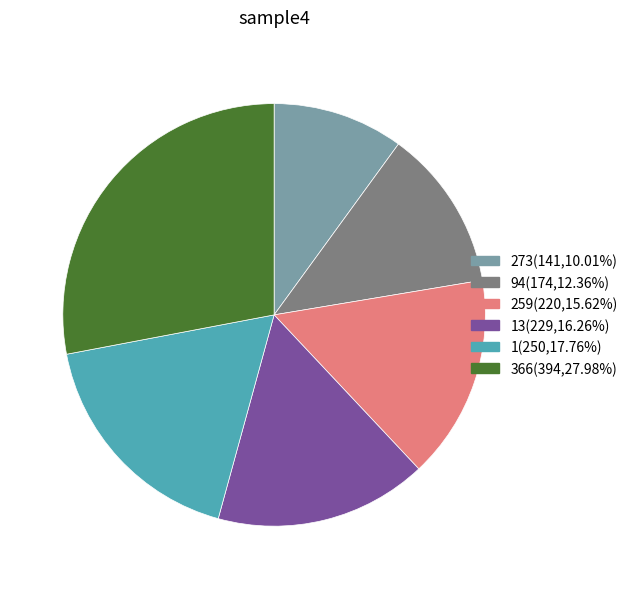

Approximately how many times larger is the value at 94(174,12.36%) compared to 273(141,10.01%)?

1.2